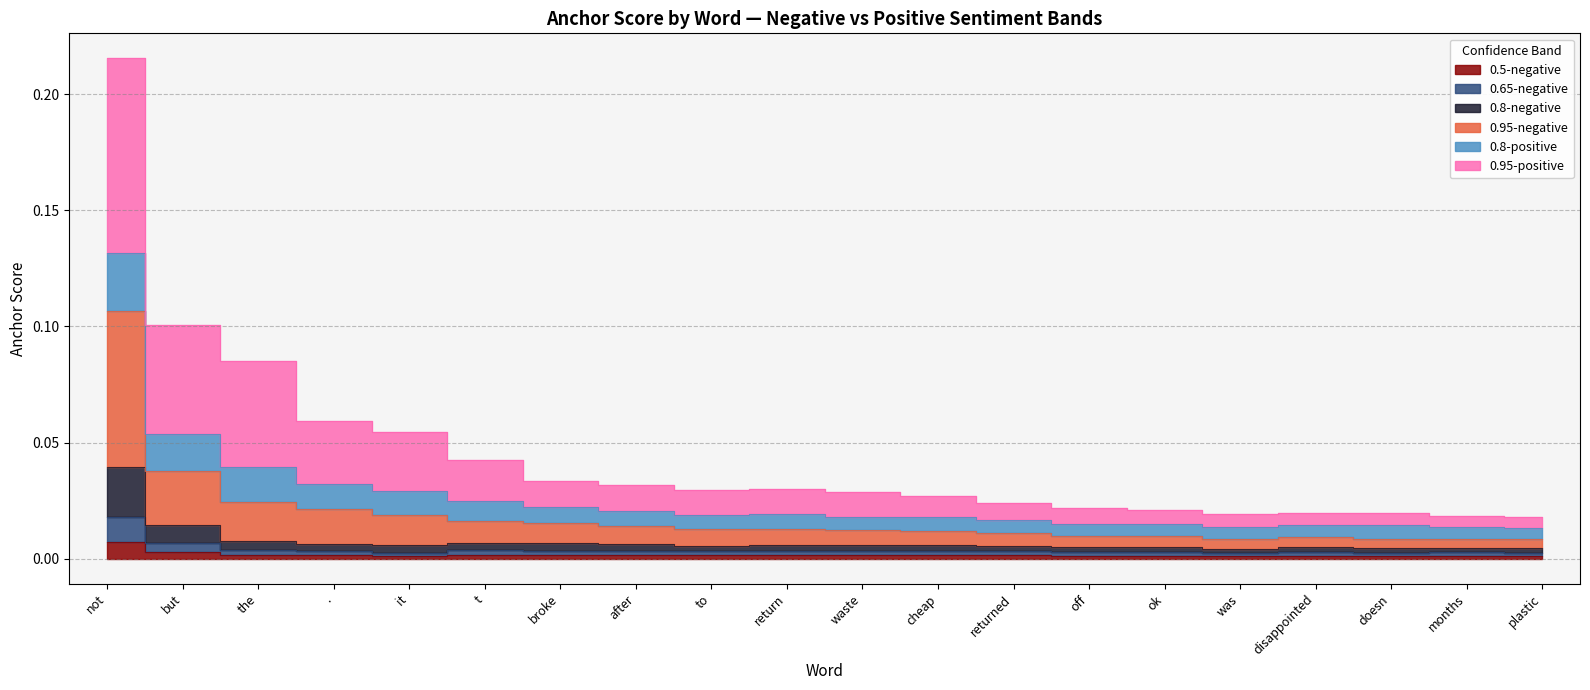

Is the value of 0.8-negative at it greater than the value of 0.65-negative at to?

Yes